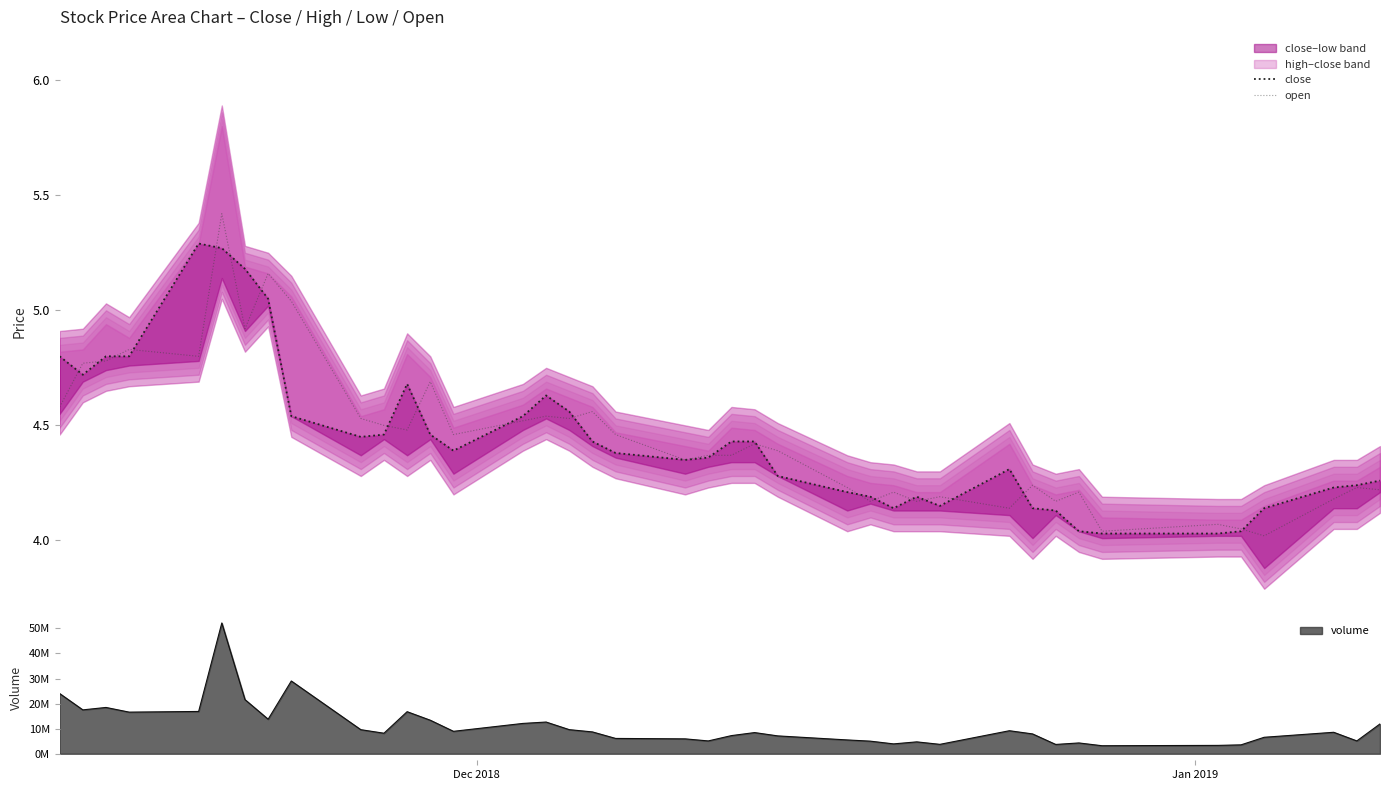

List the series in order of their overall mean, lowest first.

close, open